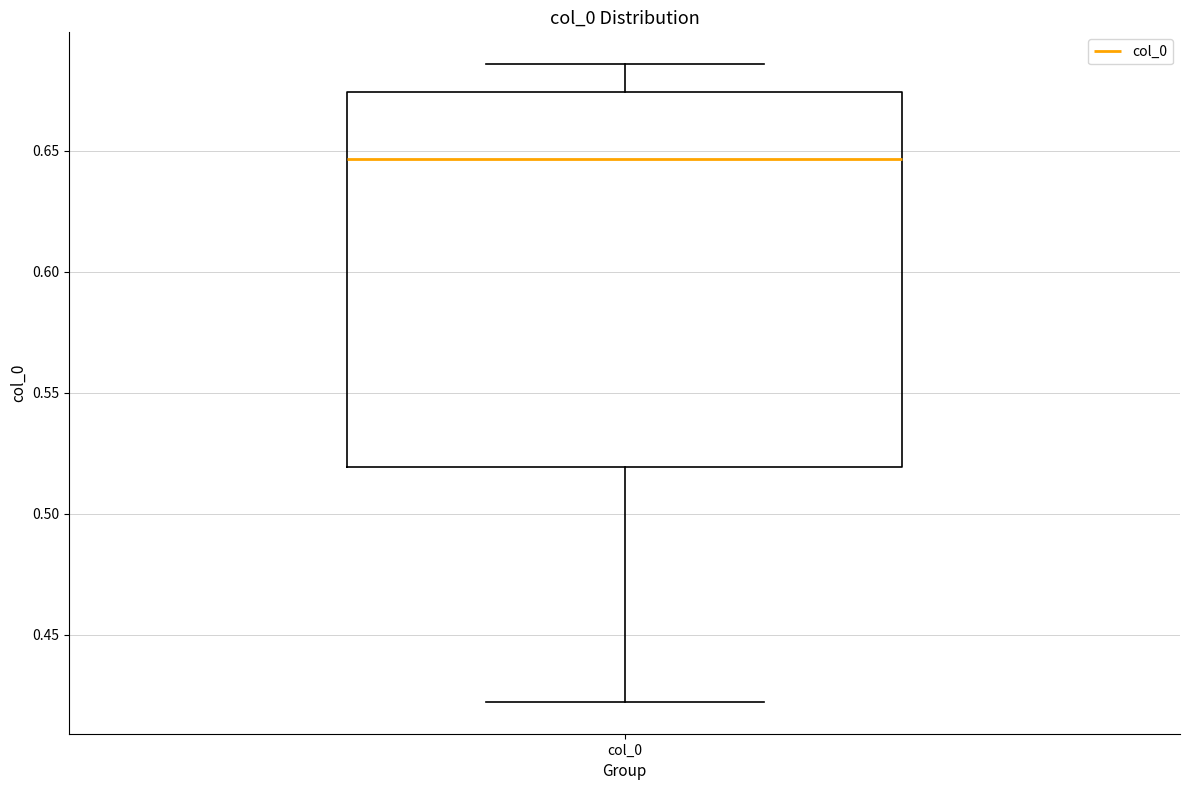

Read this box plot against the y-axis: the position of the median line, the range covered by the box, and the ends of both whiskers. The values are not printed on the chart, so give them approximately, as read against the axis.

median 0.645, box 0.520 to 0.675, whiskers 0.420 to 0.685